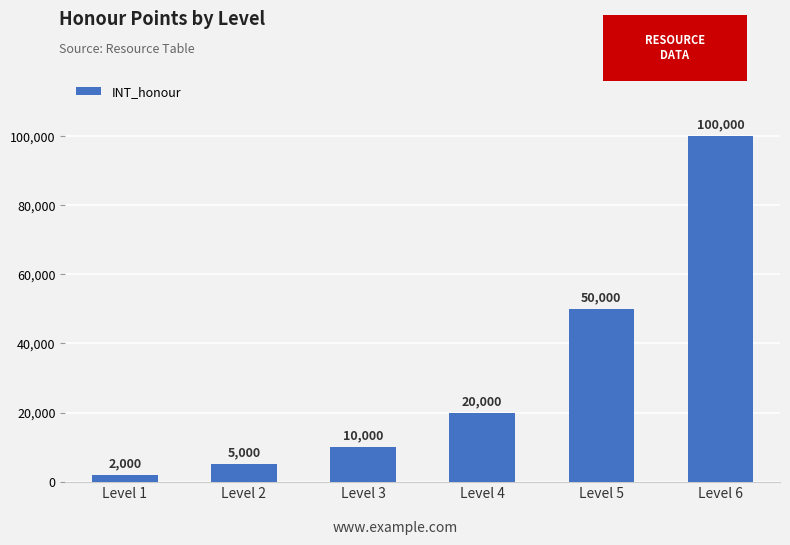

Rank the categories by value from highest to lowest.

Level 6, Level 5, Level 4, Level 3, Level 2, Level 1